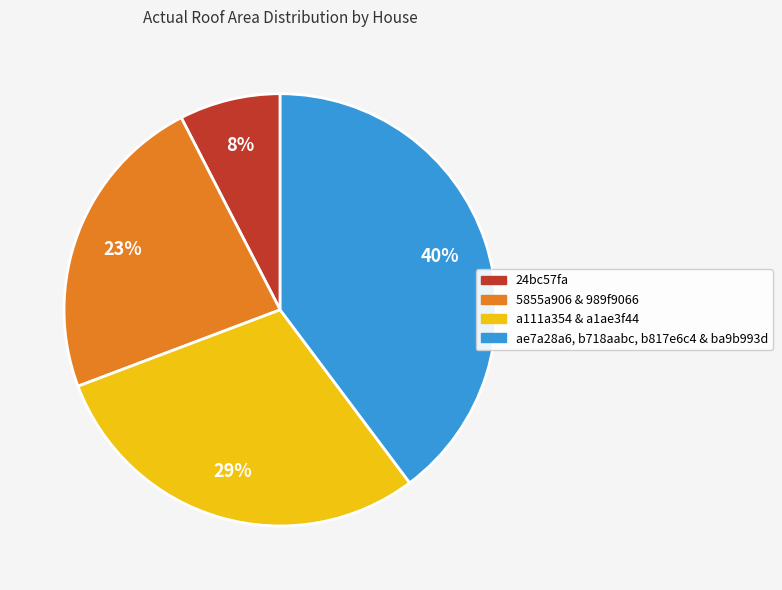

Does any single category account for the majority?

No